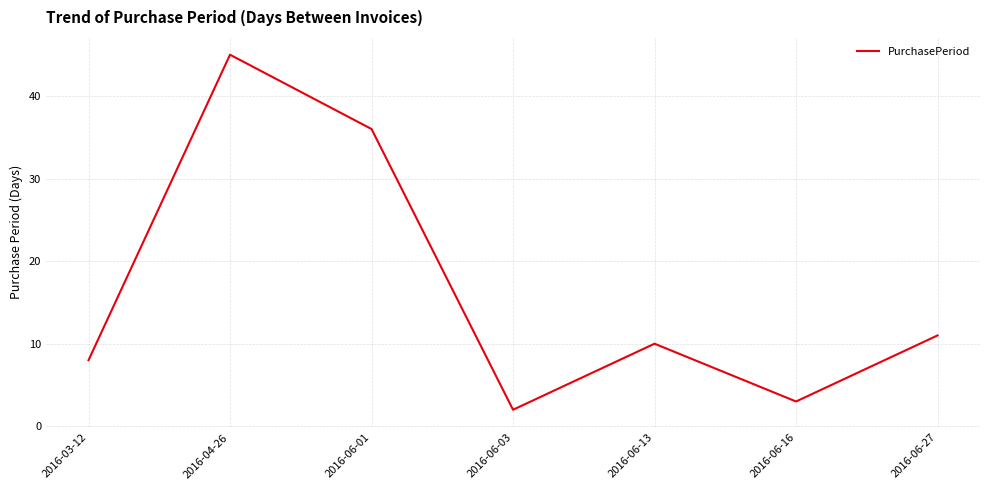

The value at 2016-04-26 is 31. True or false?

False